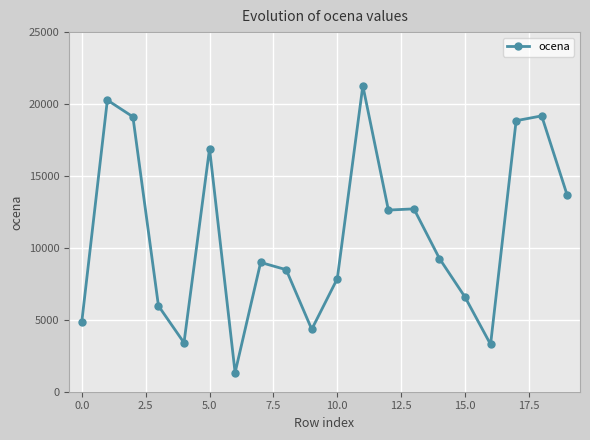

True or false: there are more than 1 points higher than both neighbors.

True